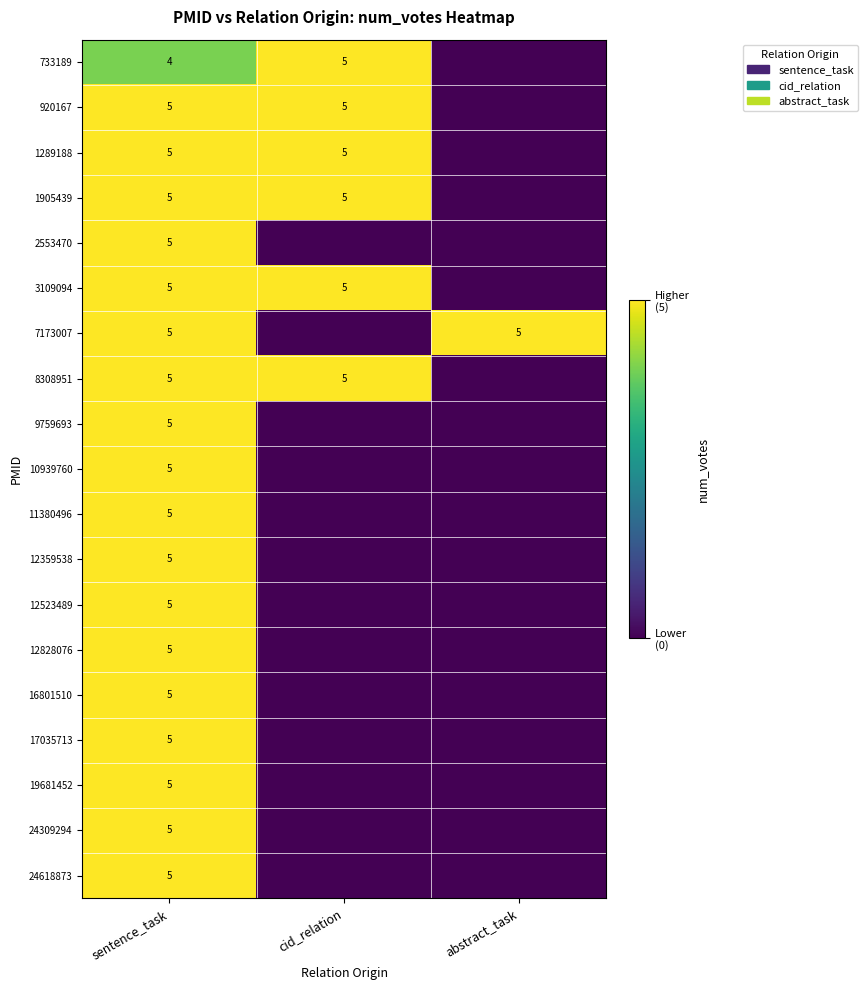

What is the spread (max minus min) of values at abstract_task?

5